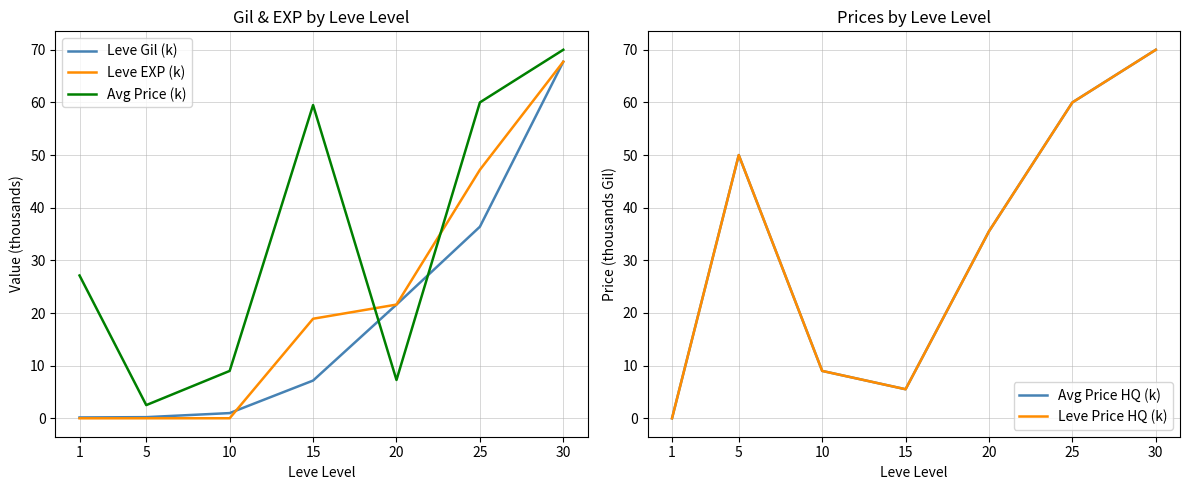

What is the greatest value displayed?

70.0